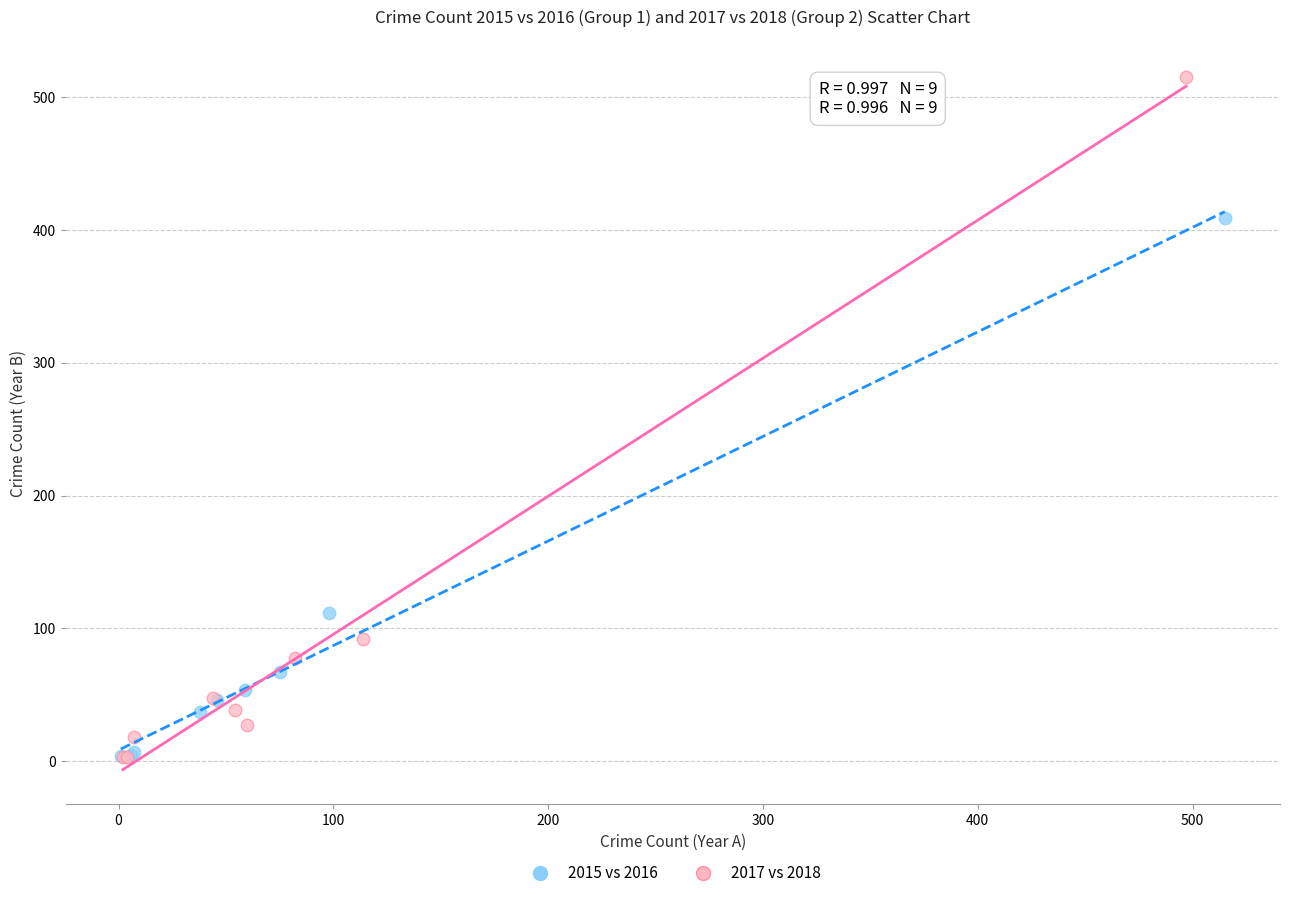

Which series contains the highest Y value?

2017 vs 2018